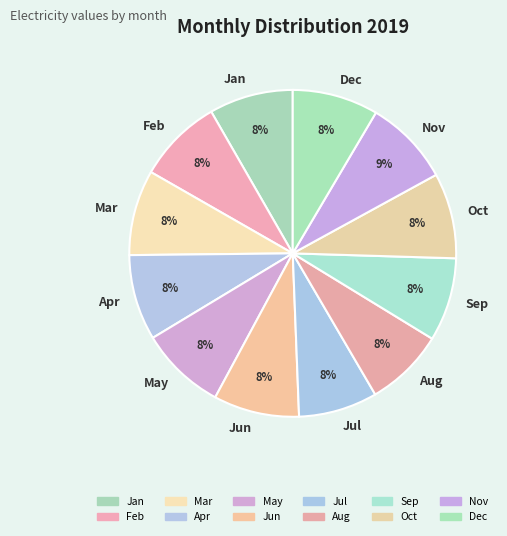

Count the number of slices in the pie.

12